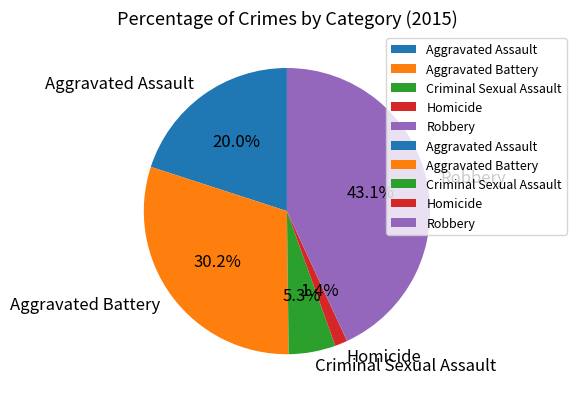

The Aggravated Battery slice represents 30% of the pie. True or false?

True